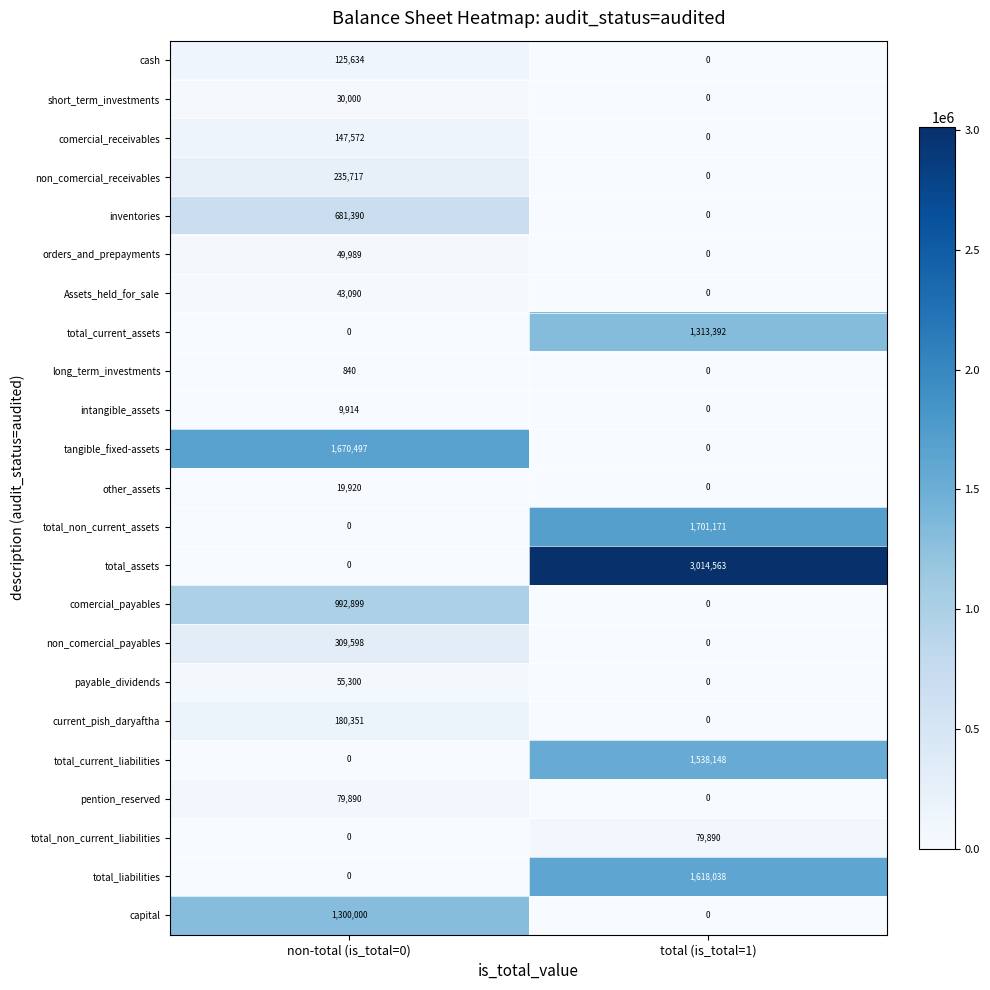

List the labels in order of other_assets value, largest first.

non-total (is_total=0), total (is_total=1)